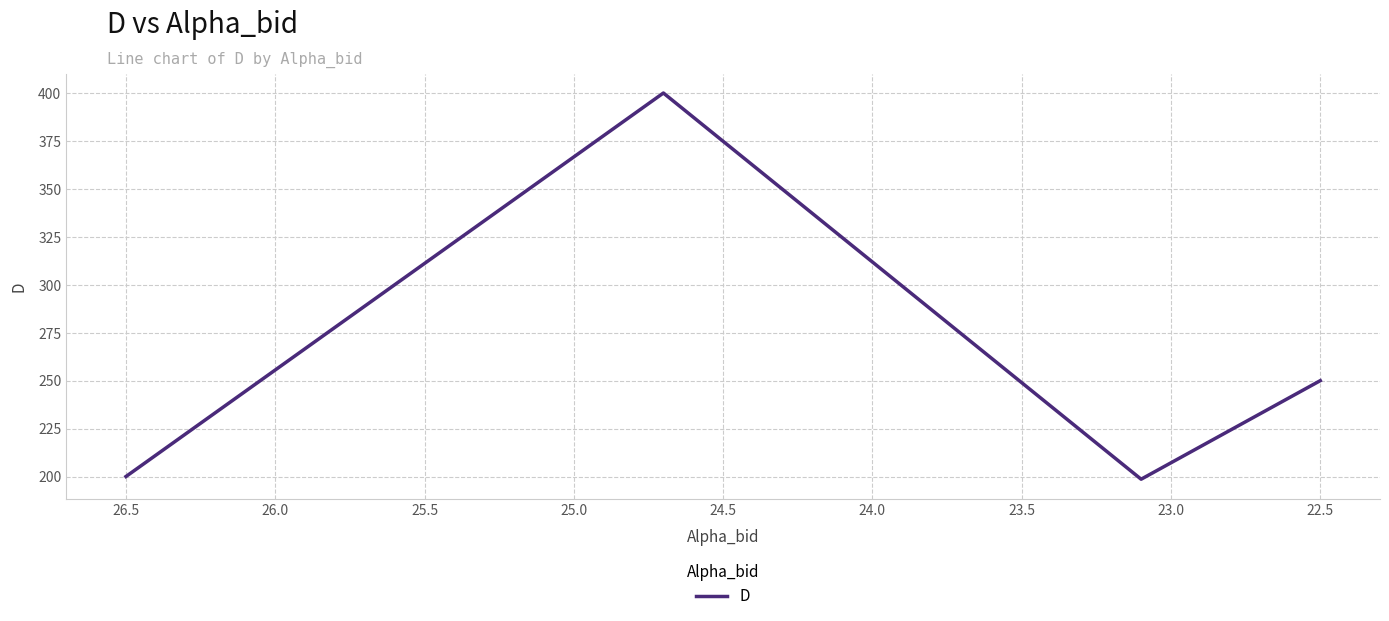

What is the smallest value displayed?

198.6